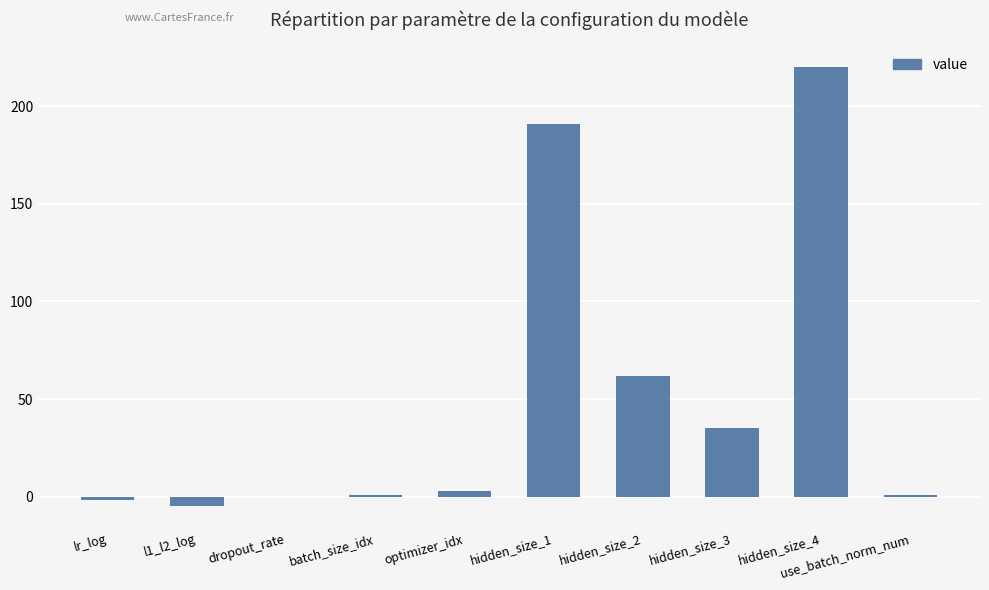

Count the number of categories in the chart.

10